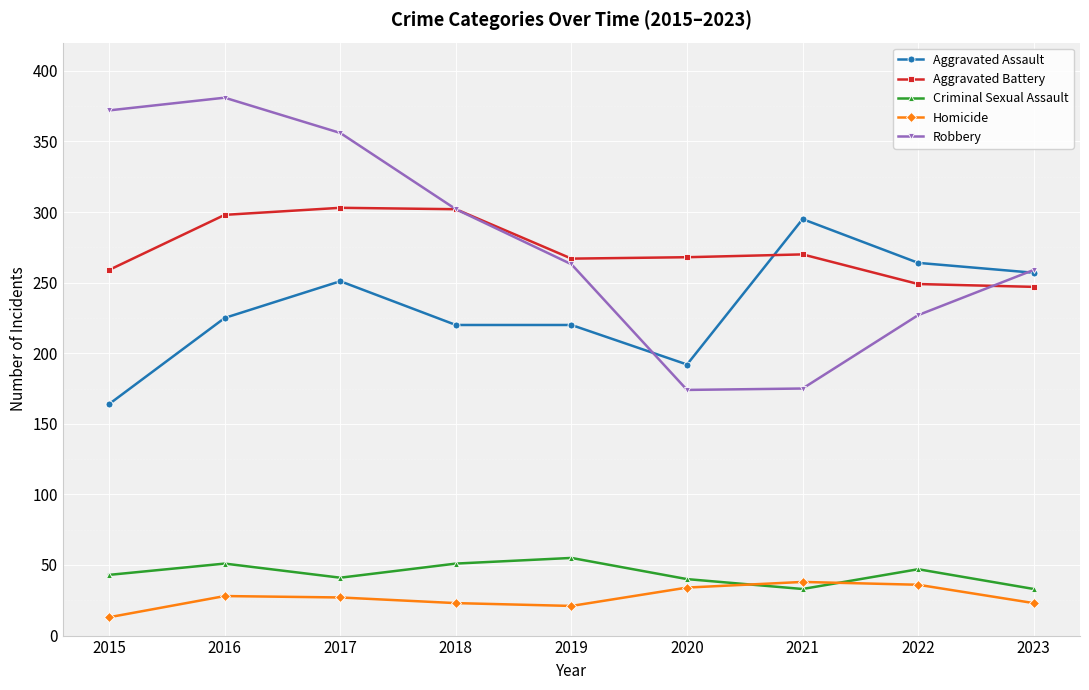

How many lines are shown in the chart?

5